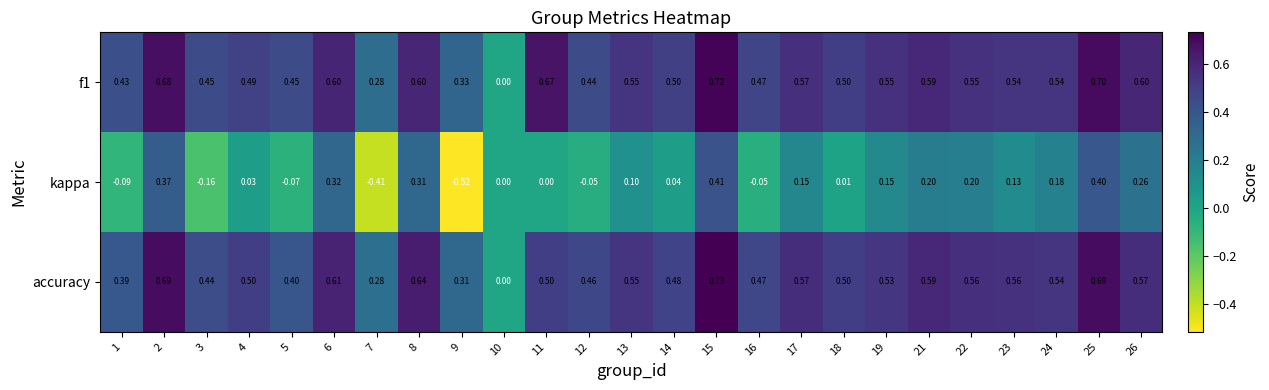

How many series are shown in this chart?

3